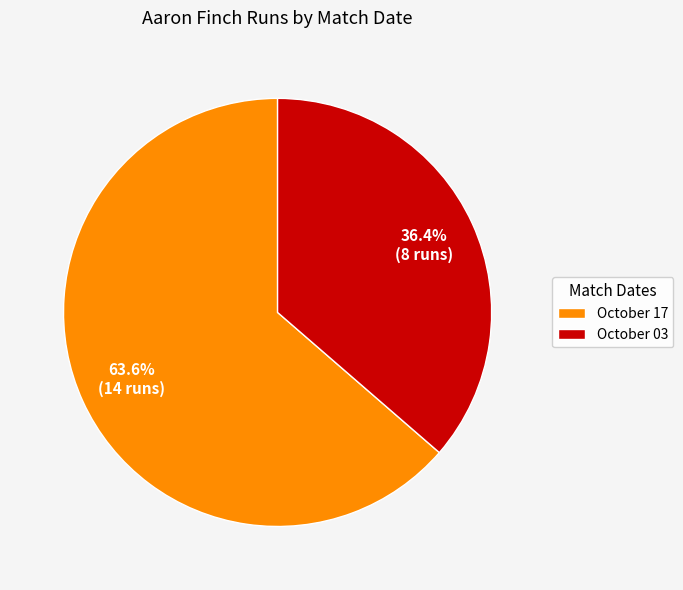

To the nearest percent, what percentage of the pie is October 17?

64%